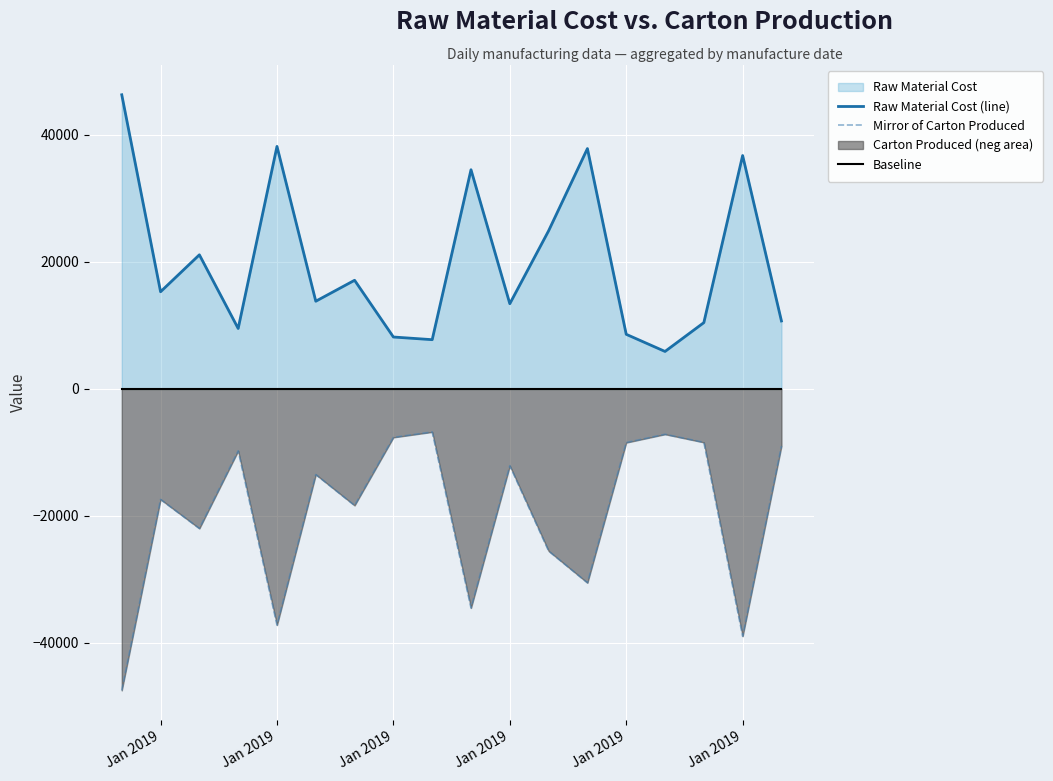

How many lines are shown in the chart?

3